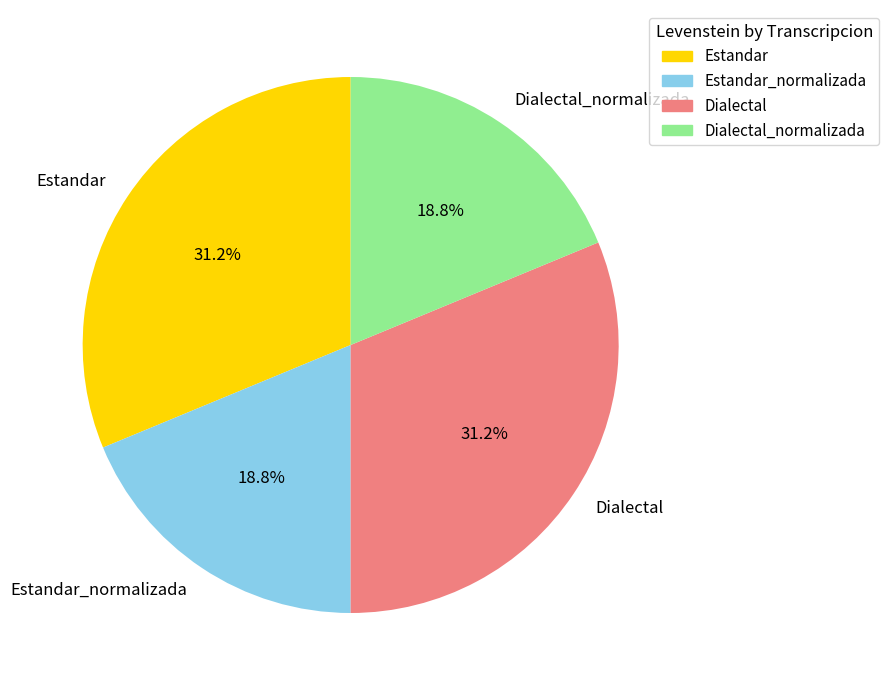

Does Estandar account for over 50% of the chart?

No